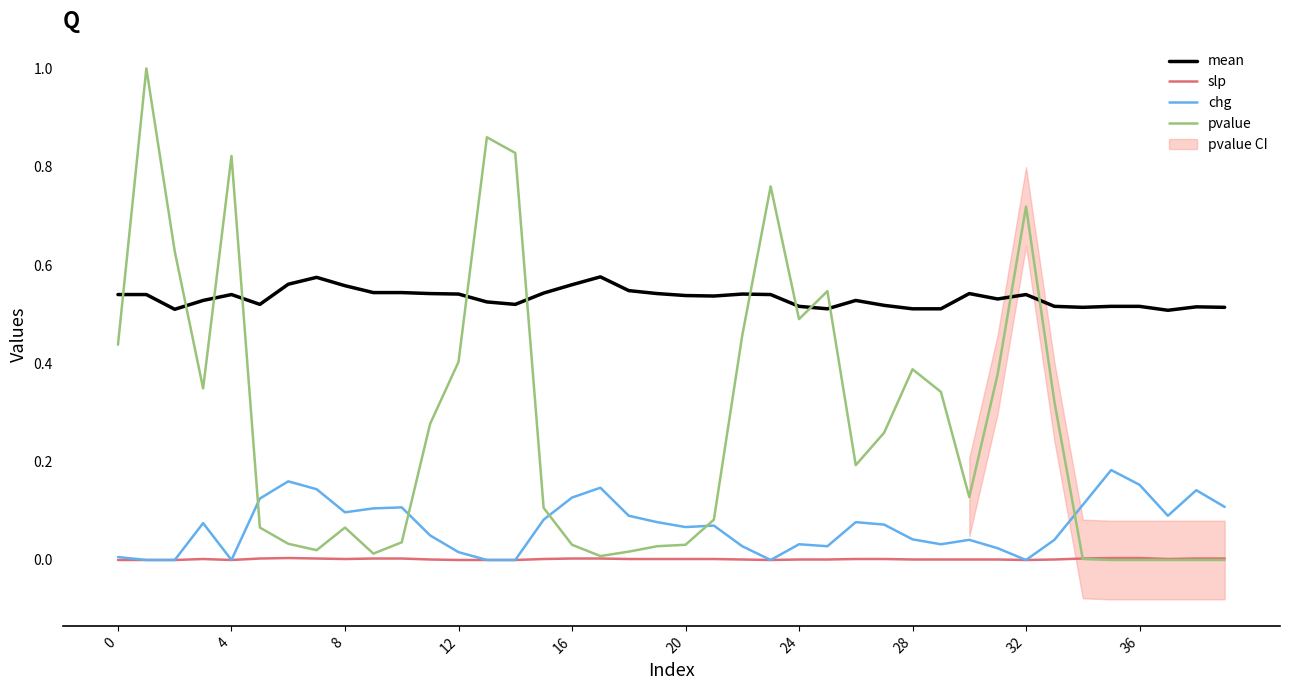

True or false: slp and mean intersect in this chart.

False